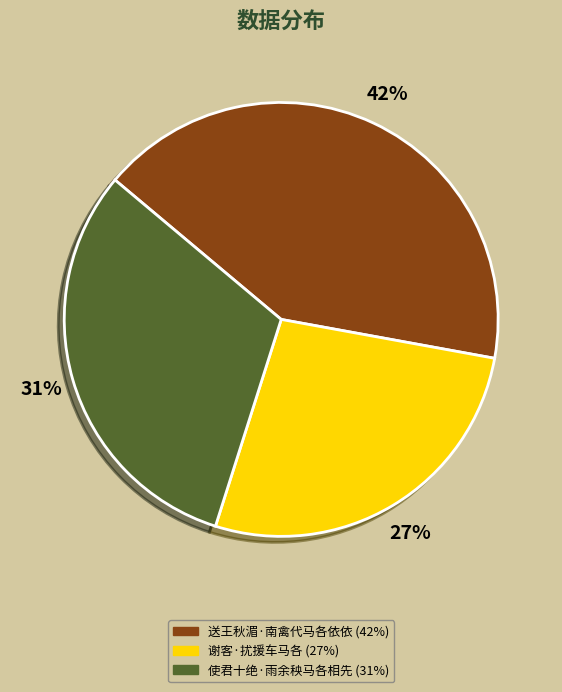

Rank the categories by value from highest to lowest.

送王秋湄·南禽代马各依依, 使君十绝·雨余秧马各相先, 谢客·扰援车马各